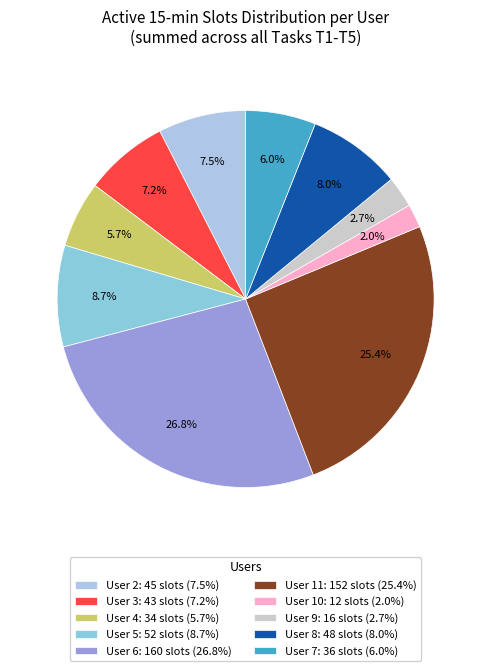

Is there a majority slice in this chart?

No